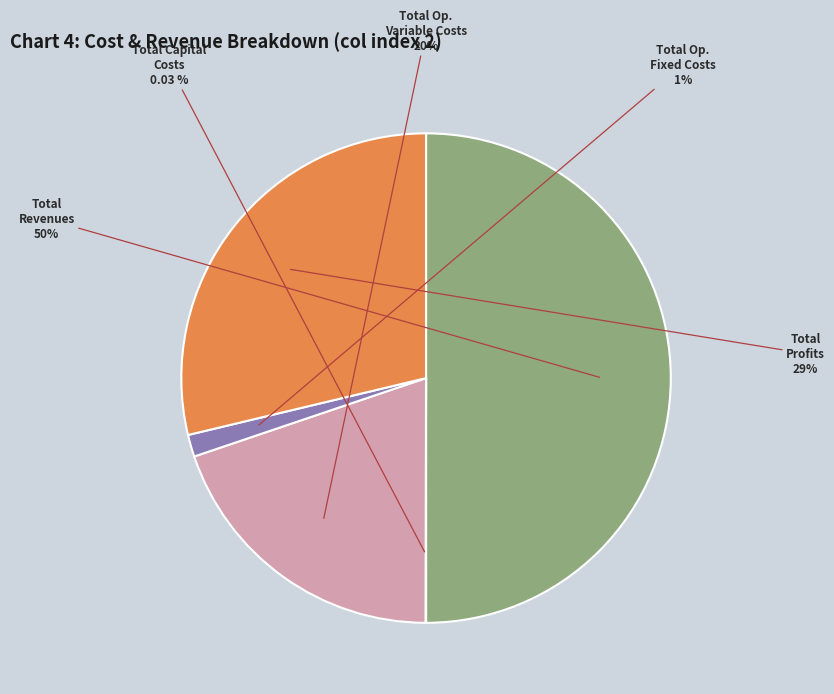

What is the majority slice?

Total Revenues